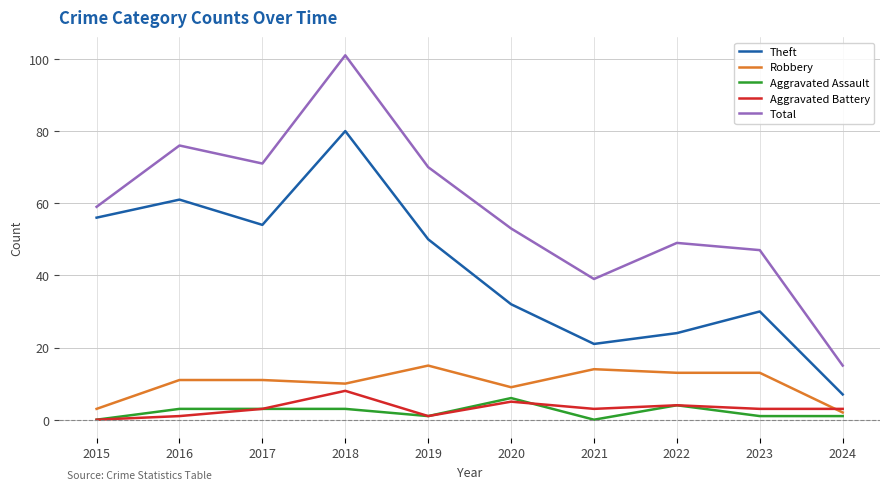

At which category is the sum across all series the highest?

2018